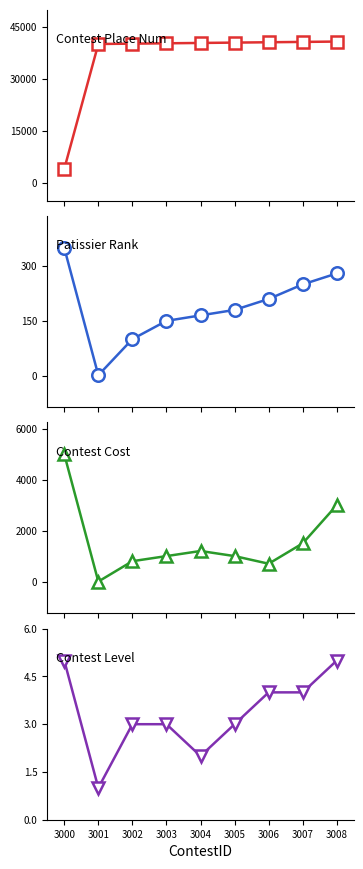

What is the difference between the second highest and minimum values in the Contest Cost series?

3000